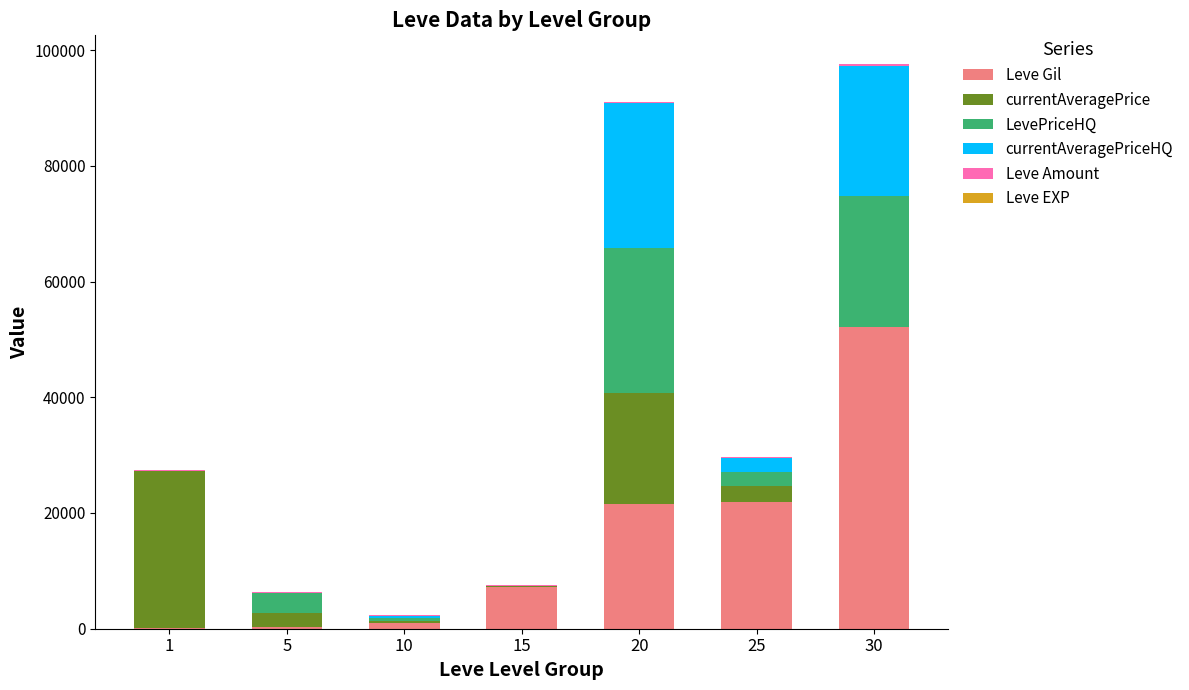

What is the maximum value for Leve Gil?

52220